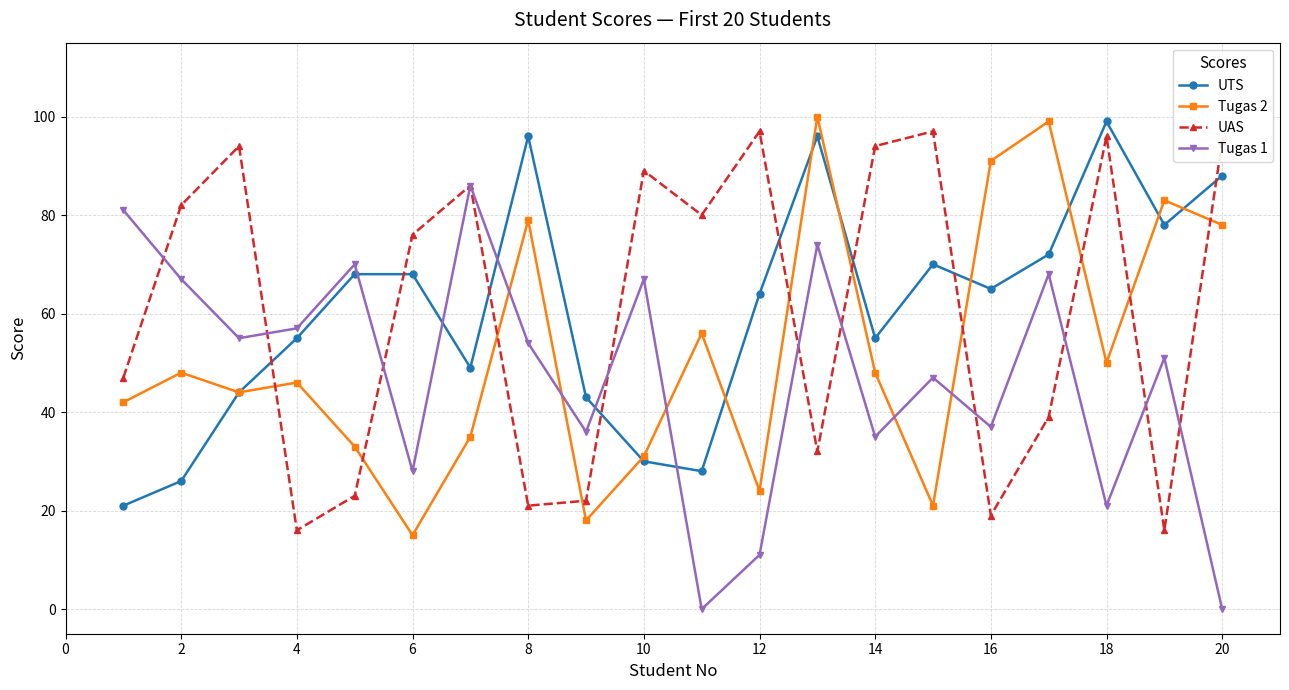

In Tugas 2, how many points are higher than both neighbors (excluding endpoints)?

7